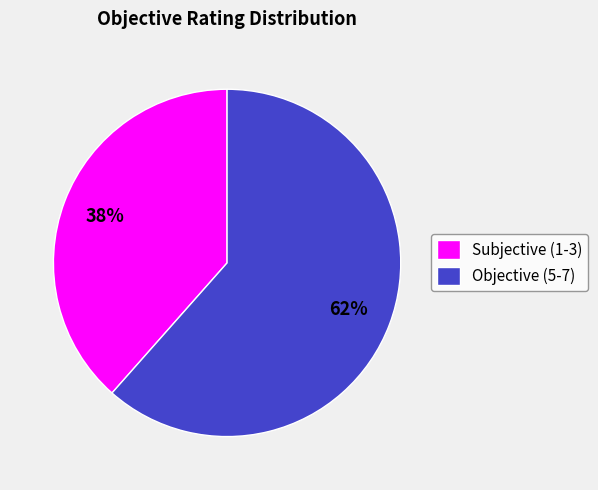

To the nearest percent, what is the combined percentage of Subjective (1-3) and Objective (5-7)?

100%